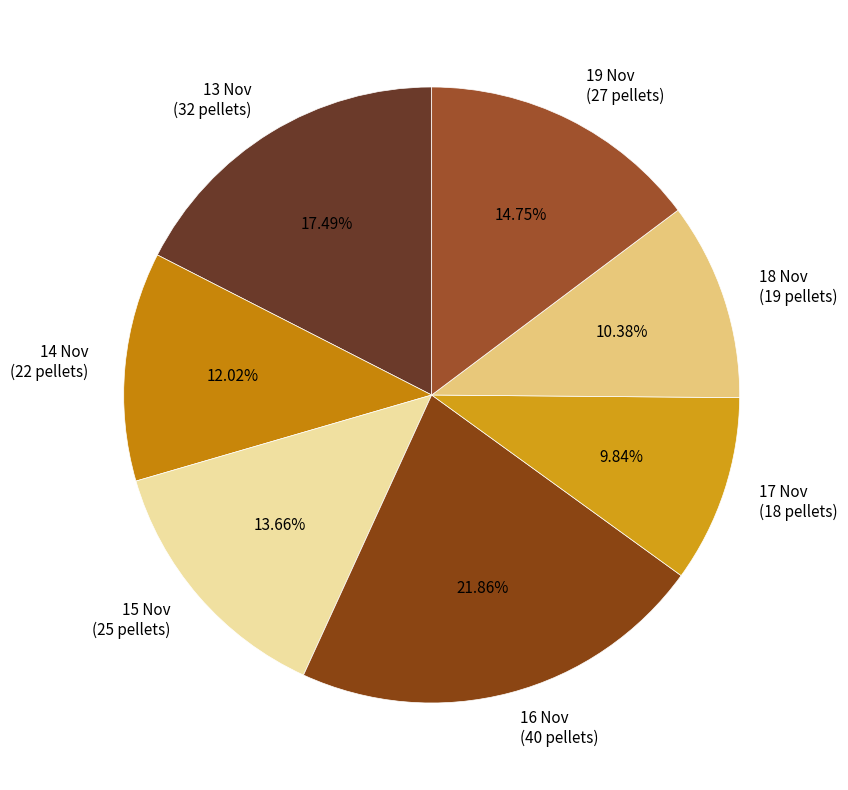

How much of the chart is everything except 13 Nov?

82.5%